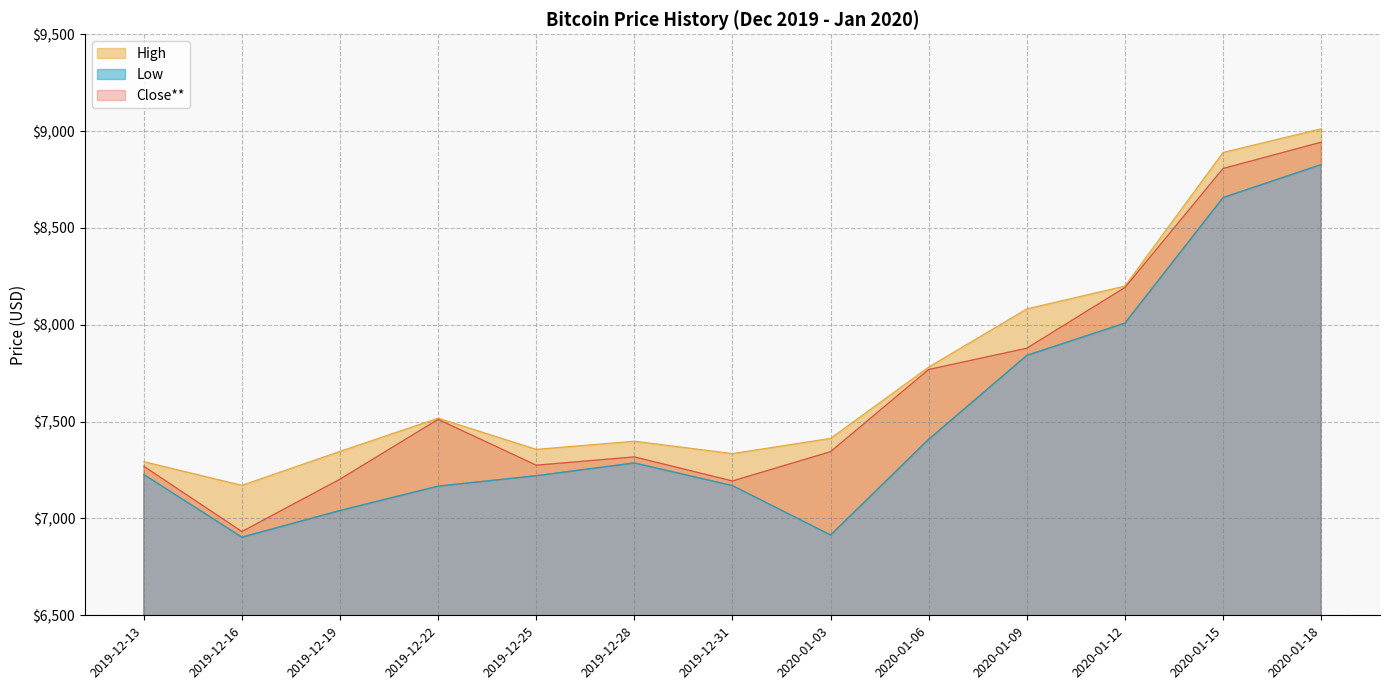

Reading right to left, what are all the values shown in this chart?

High: 2020-01-18=9012.2	2020-01-15=8890.1	2020-01-12=8200.1	2020-01-09=8082.3	2020-01-06=7781.9	2020-01-03=7413.7	2019-12-31=7335.3	2019-12-28=7399.0	2019-12-25=7357.0	2019-12-22=7518.0	2019-12-19=7346.6	2019-12-16=7171.2	2019-12-13=7293.6
Low: 2020-01-18=8827.3	2020-01-15=8657.2	2020-01-12=8009.1	2020-01-09=7842.4	2020-01-06=7409.3	2020-01-03=6915.0	2019-12-31=7169.8	2019-12-28=7286.9	2019-12-25=7221.0	2019-12-22=7167.2	2019-12-19=7041.4	2019-12-16=6903.7	2019-12-13=7227.1
Close**: 2020-01-18=8942.8	2020-01-15=8807.0	2020-01-12=8192.5	2020-01-09=7879.1	2020-01-06=7769.2	2020-01-03=7344.9	2019-12-31=7193.6	2019-12-28=7318.0	2019-12-25=7275.2	2019-12-22=7511.6	2019-12-19=7202.8	2019-12-16=6932.5	2019-12-13=7269.7